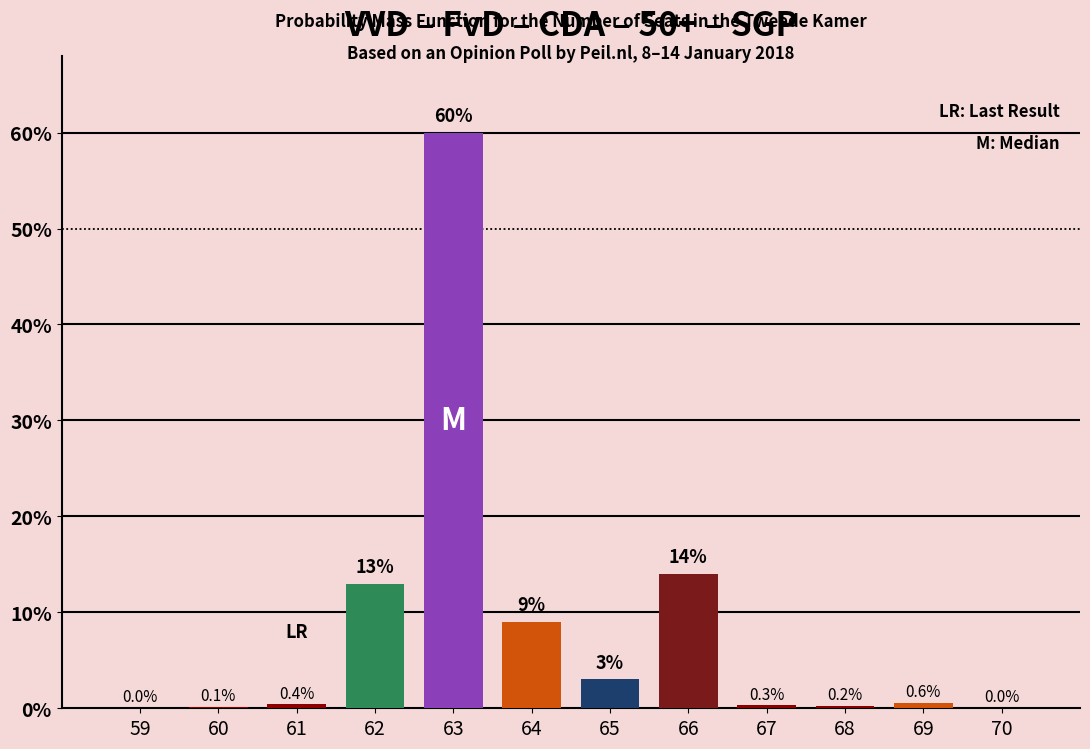

Reading left to right, extract all data points from this chart.

59=0.0	60=0.1	61=0.4	62=13.0	63=60.0	64=9.0	65=3.0	66=14.0	67=0.3	68=0.2	69=0.6	70=0.0